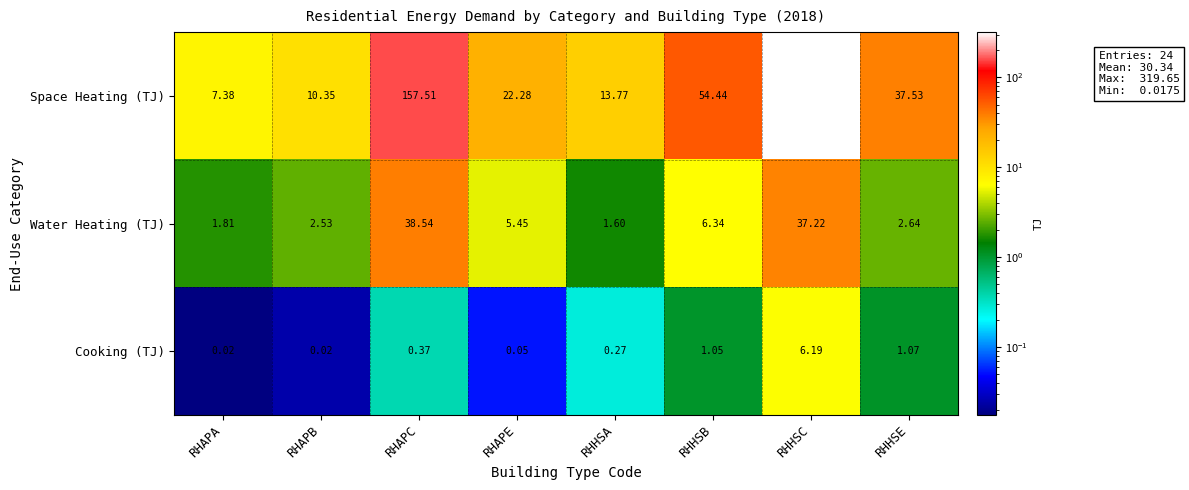

Which category has the lowest value in the Space Heating (TJ) series?

RHAPA